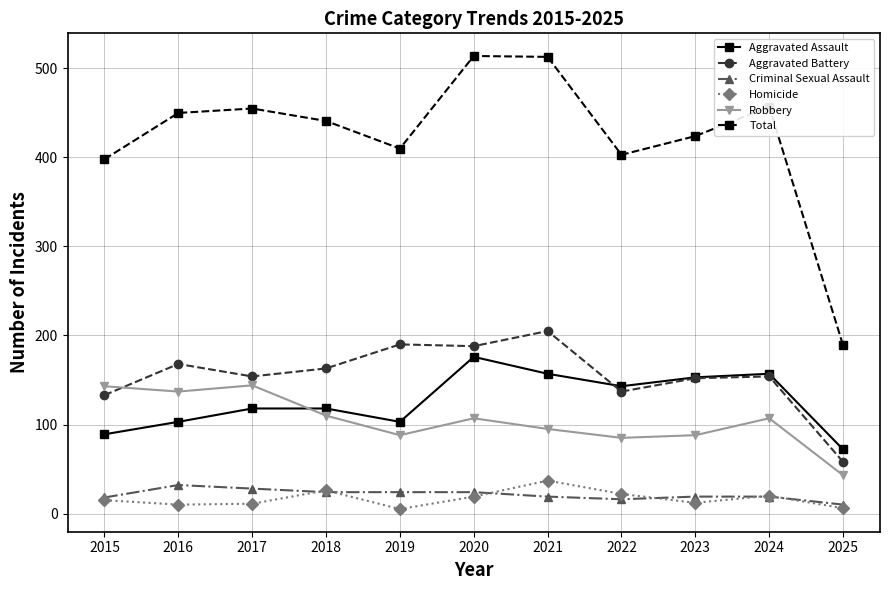

Where does the Robbery series first go above 107?

2015